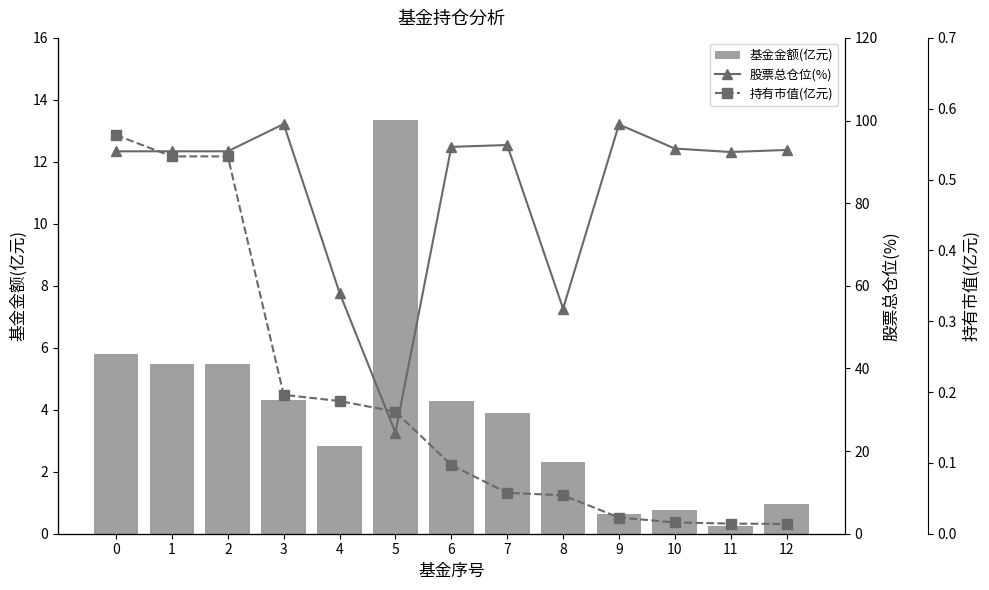

At which category is the sum across all series the highest?

3